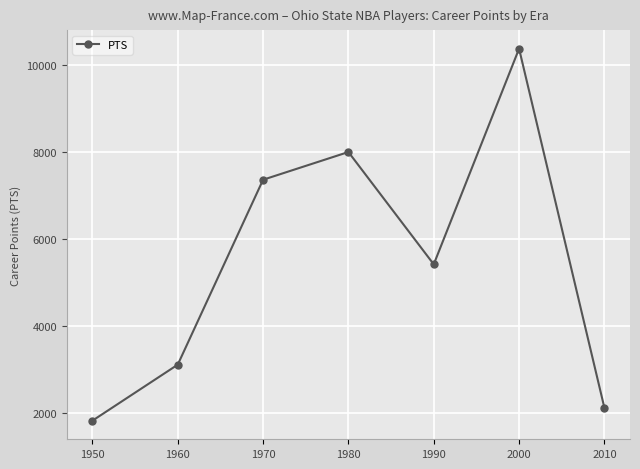

Between 2010 and 1970, which is larger?

1970